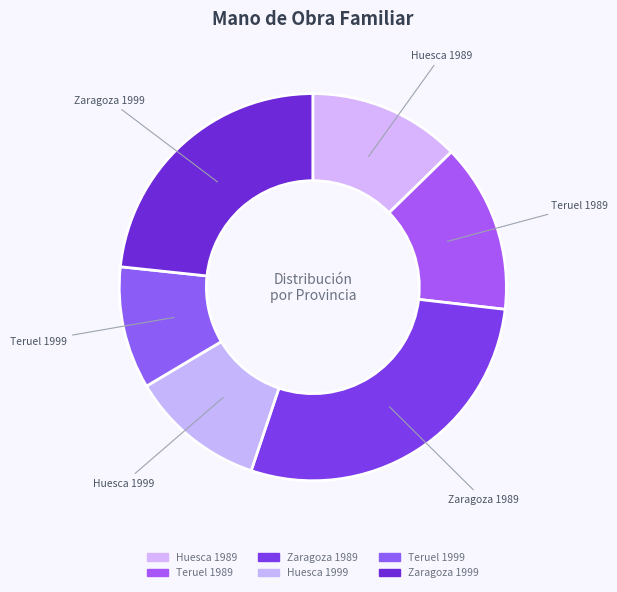

What is the smallest slice in the pie chart?

Teruel 1999